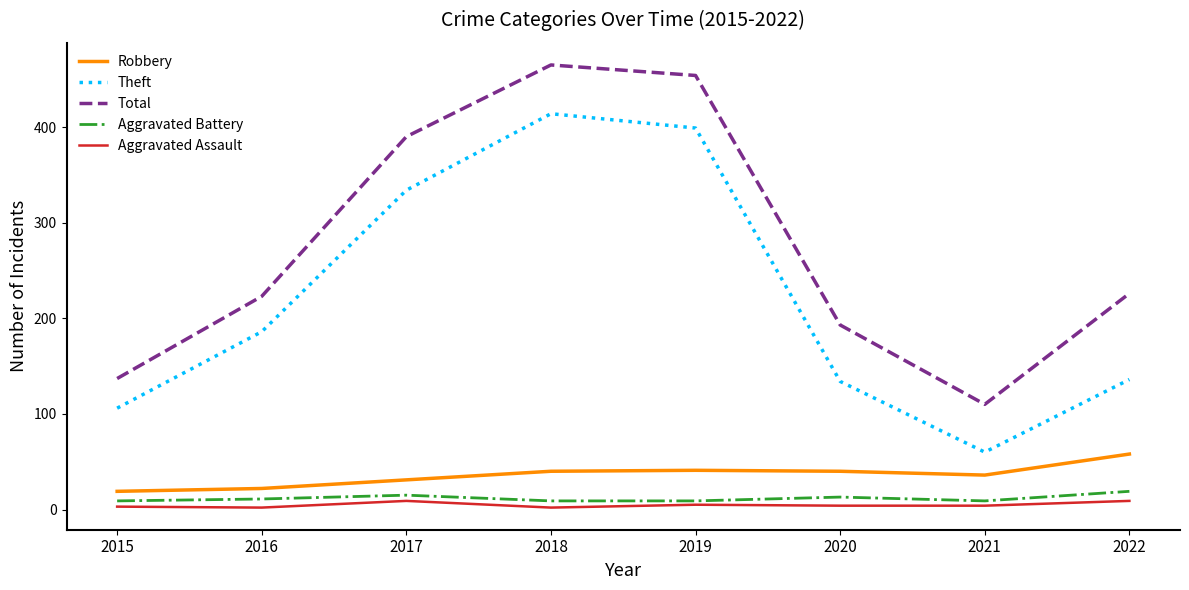

Which series has the widest spread of values?

Total